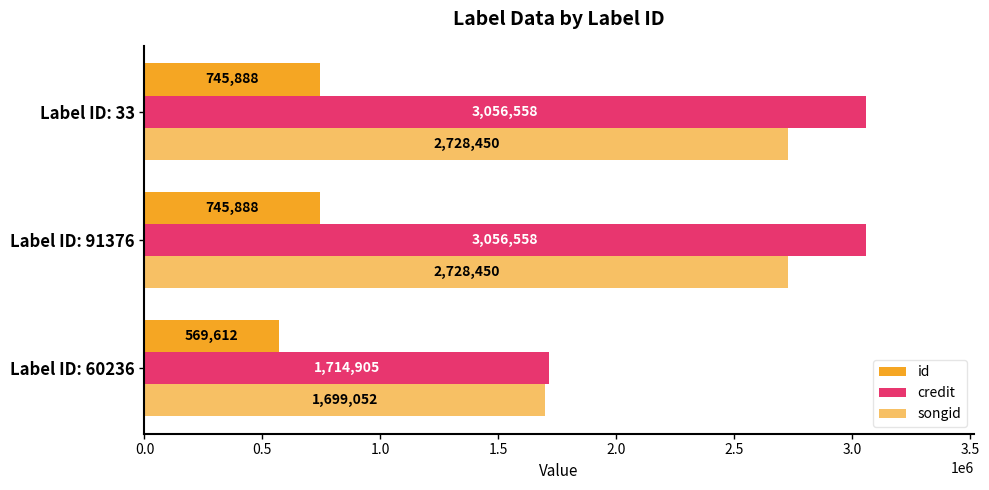

How many distinct data groups are displayed?

3